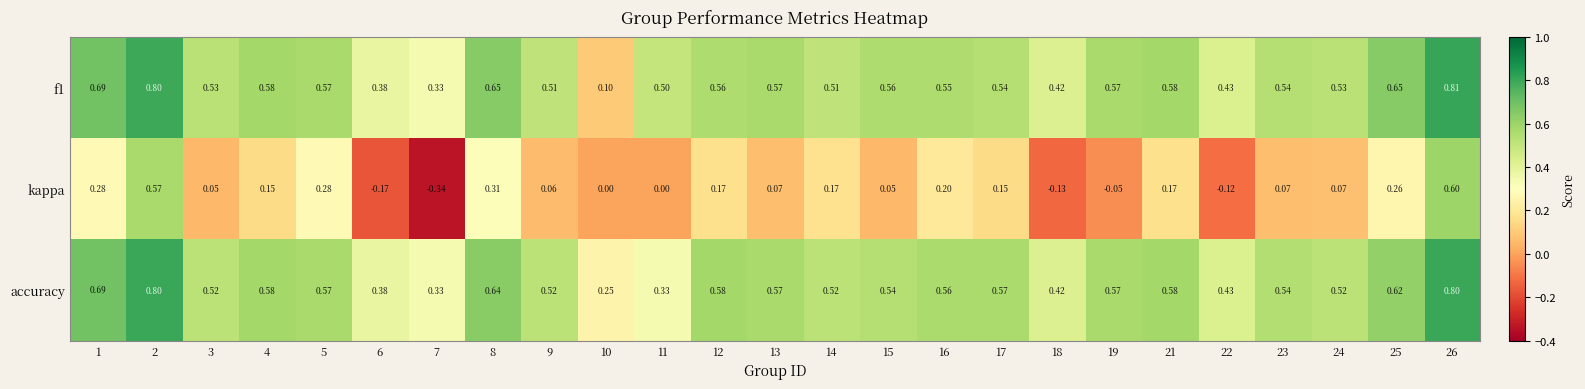

Which series has the largest range (max minus min)?

kappa